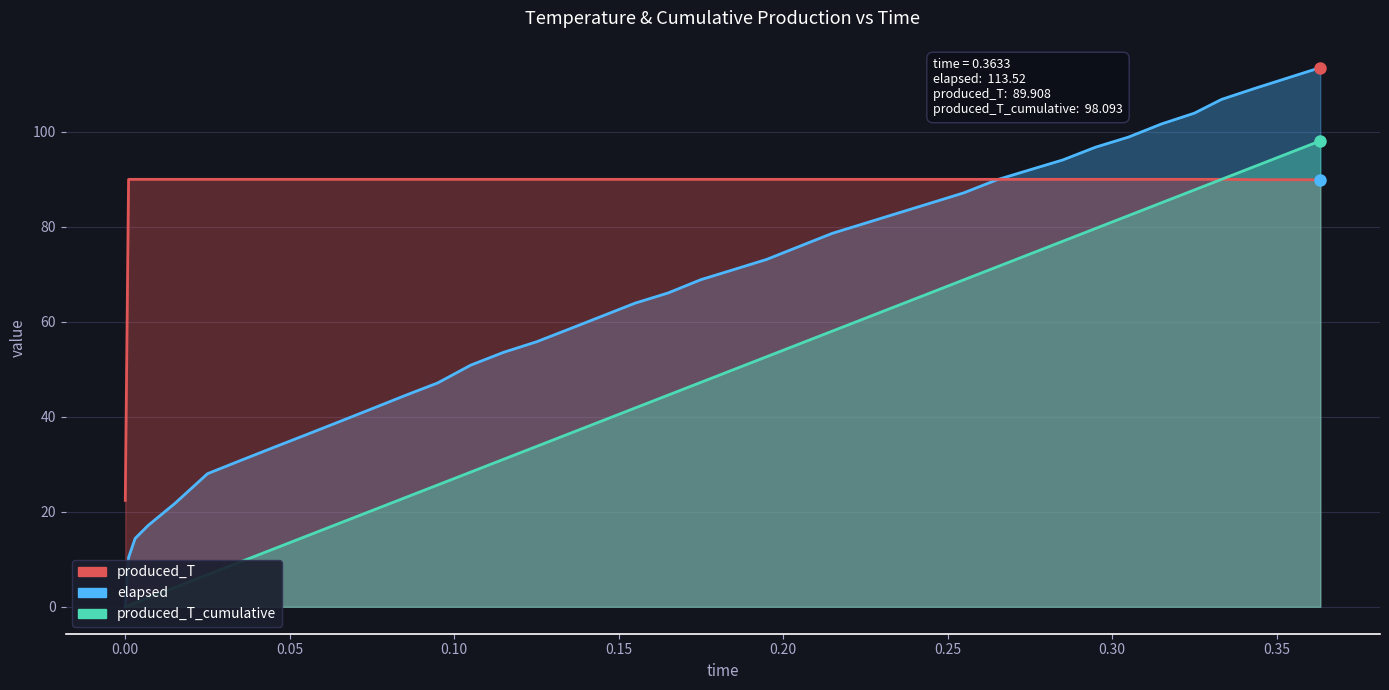

Between 0.265 and 0.295, which series saw the biggest shift?

produced_T_cumulative